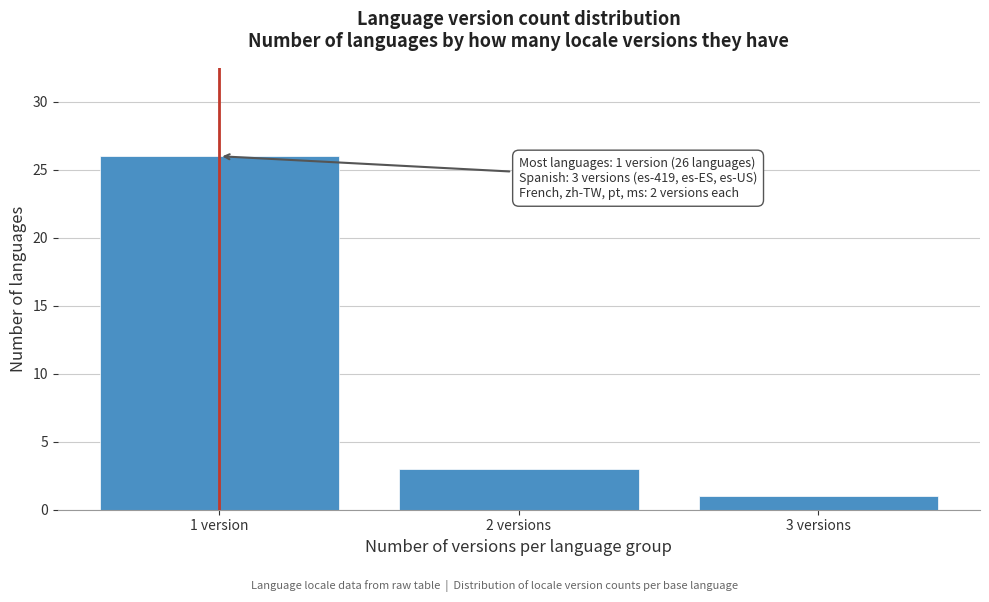

Reading left to right, list all the values displayed in this chart.

1 version=26	2 versions=3	3 versions=1